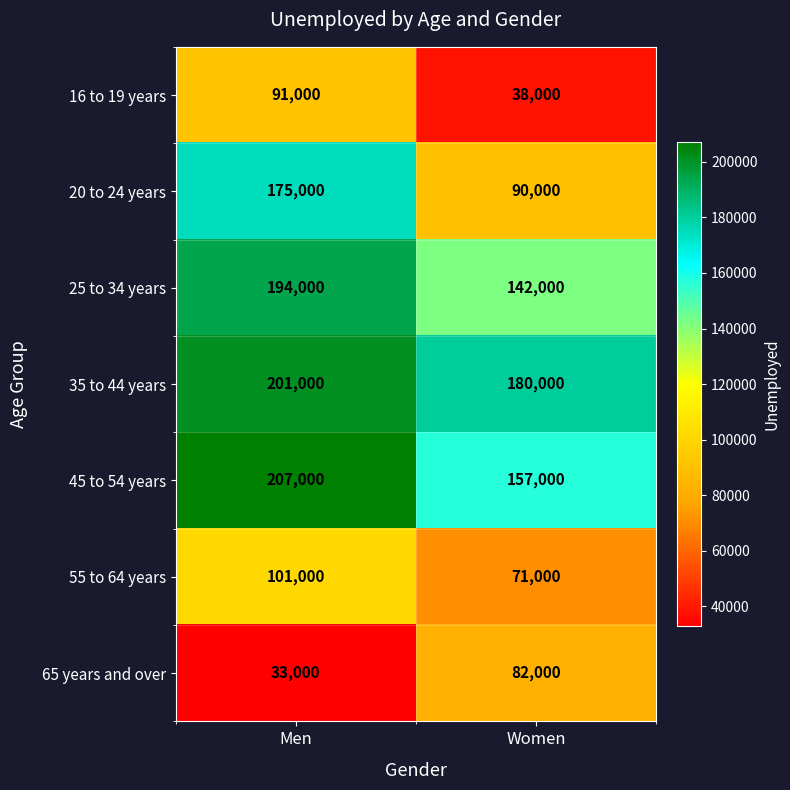

What is the difference between the 65 years and over values at Men and Women?

49000